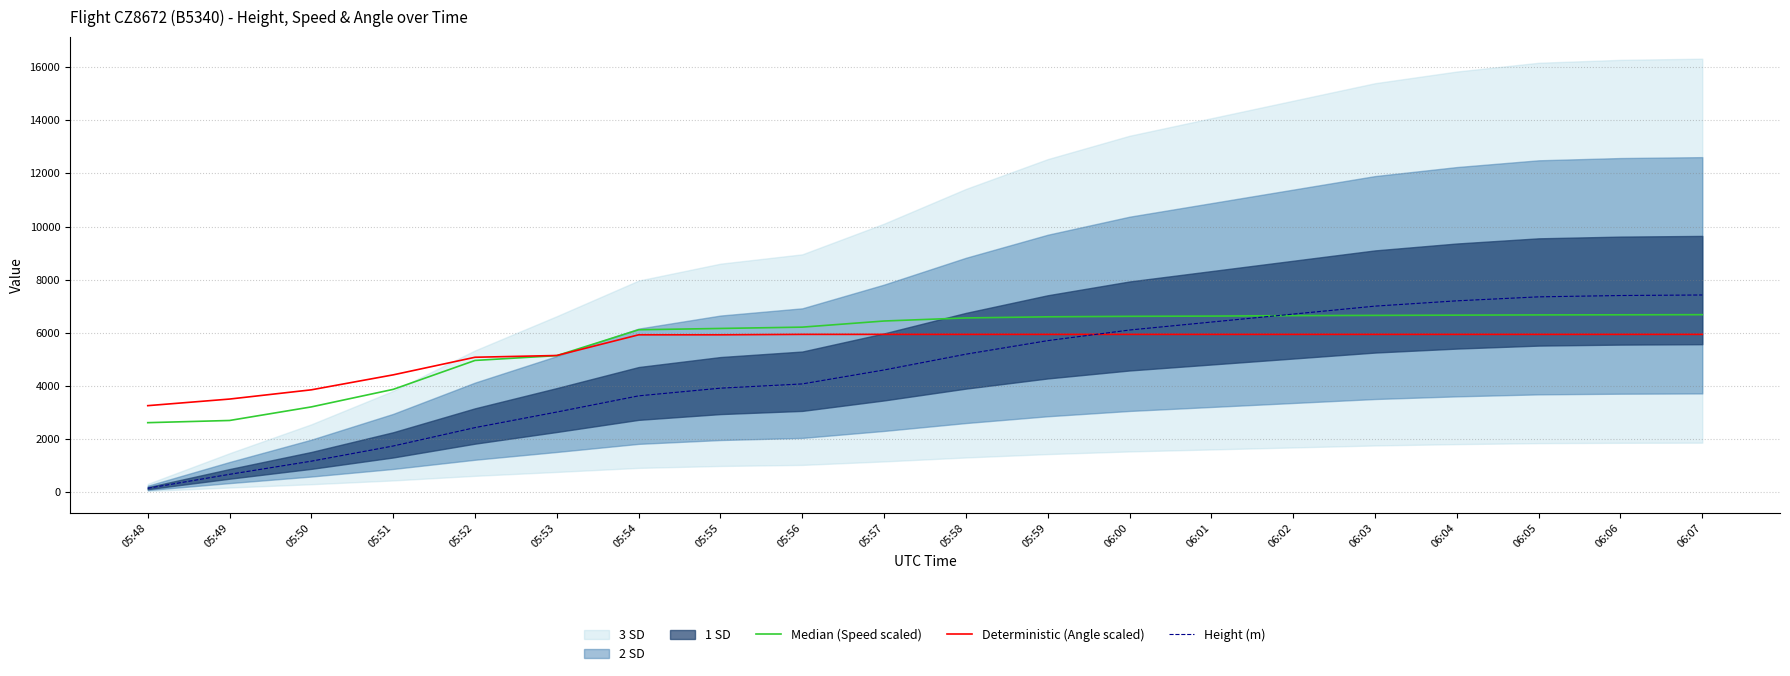

What is the sum of the Deterministic (Angle scaled) values at 05:55 and 06:03?

11855.4